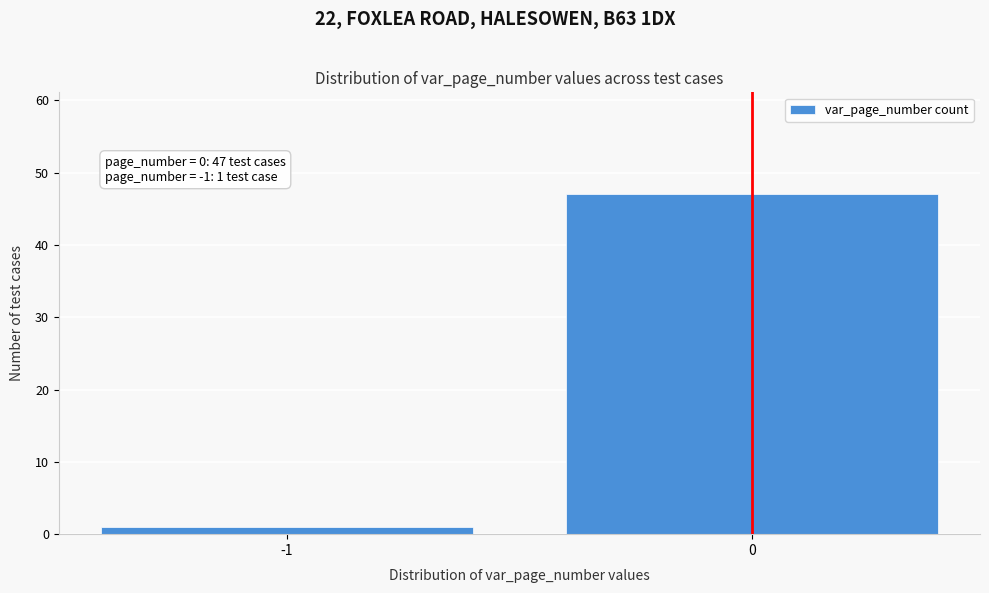

Reading left to right, list all the values displayed in this chart.

-1=1	0=47